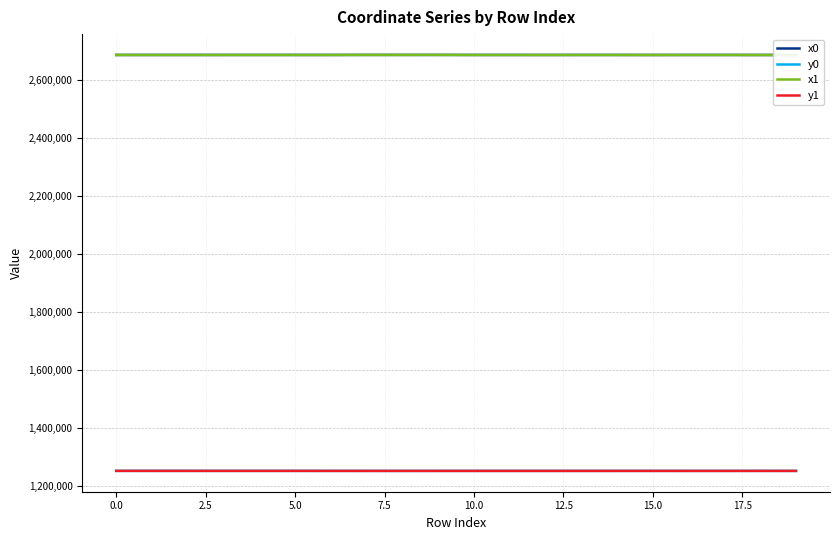

True or false: y0 has more than 0 points higher than both neighbors.

True